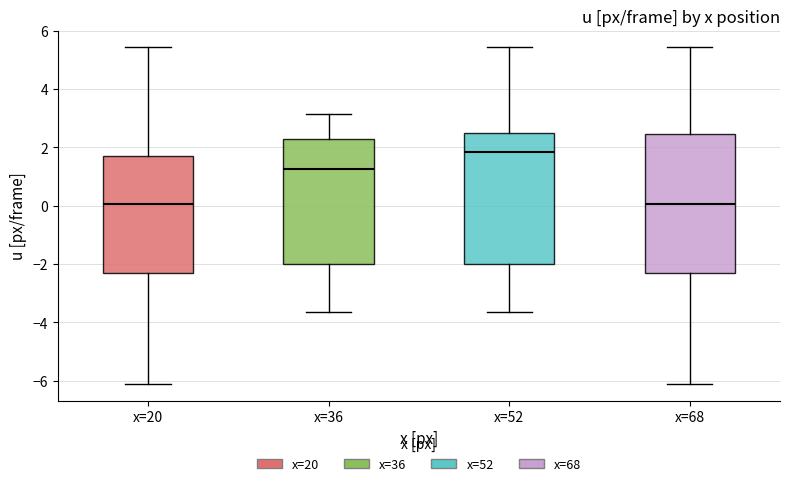

Where does the median line of the box for x=52 sit on the y-axis? The values are not printed on the chart, so give them approximately, as read against the axis.

1.8